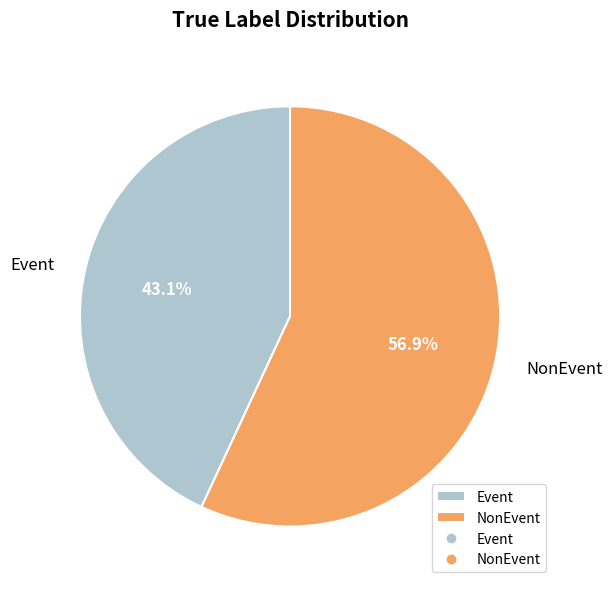

To the nearest percent, what percentage of the pie is Event?

43%